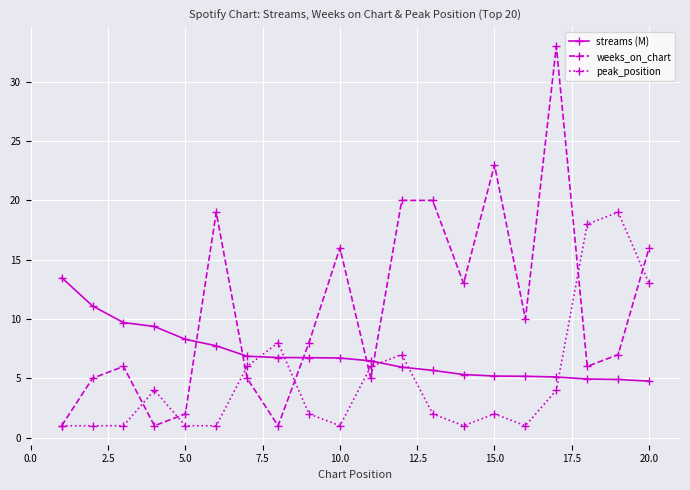

What is the value of the peak_position point at the 8th from the left?

8.0